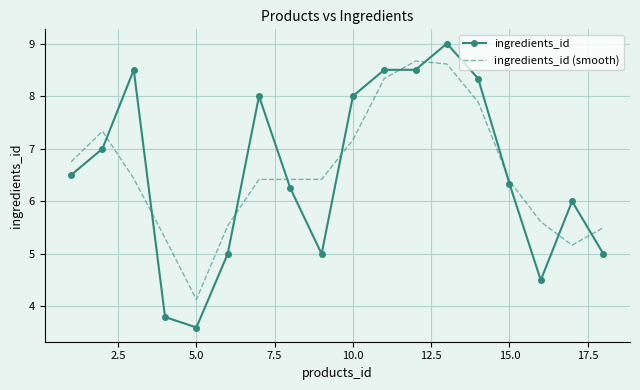

What is the highest value of the ingredients_id (smooth) series?

8.7